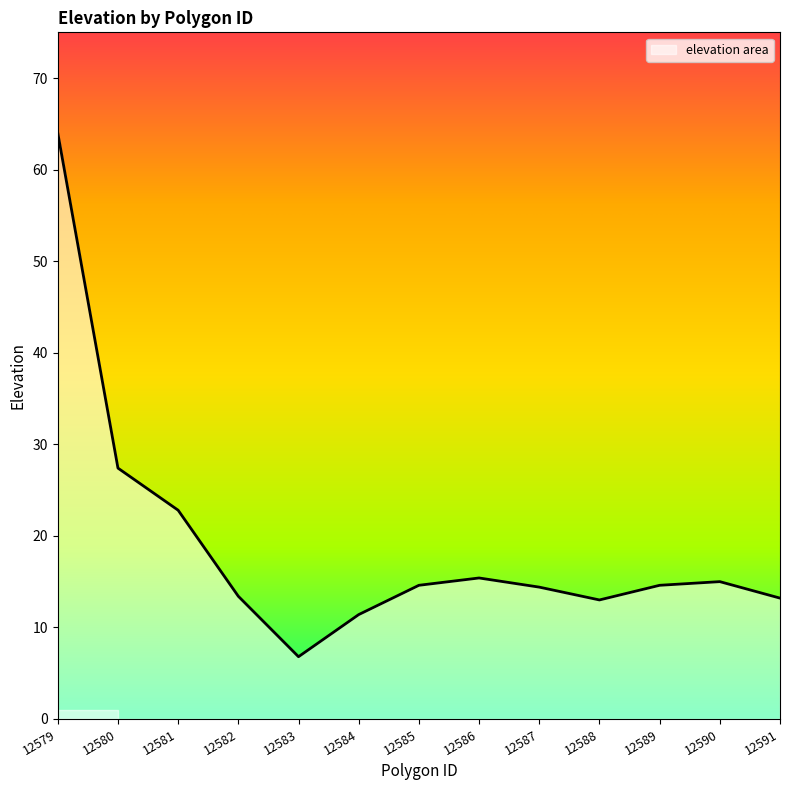

True or false: the data shows 89.4 at 12579.

False